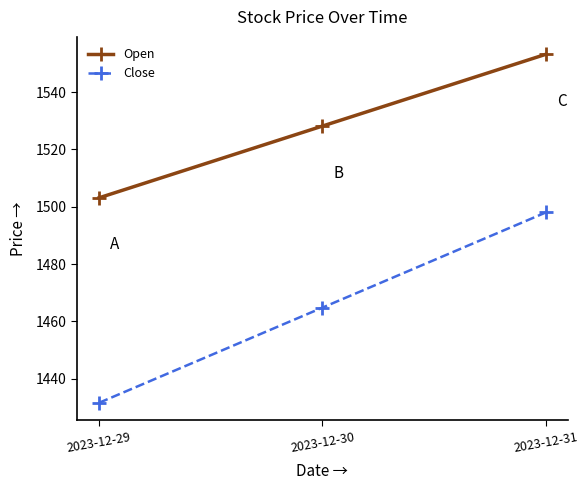

The value of Close at 2023-12-29 is 1431.6. True or false?

True